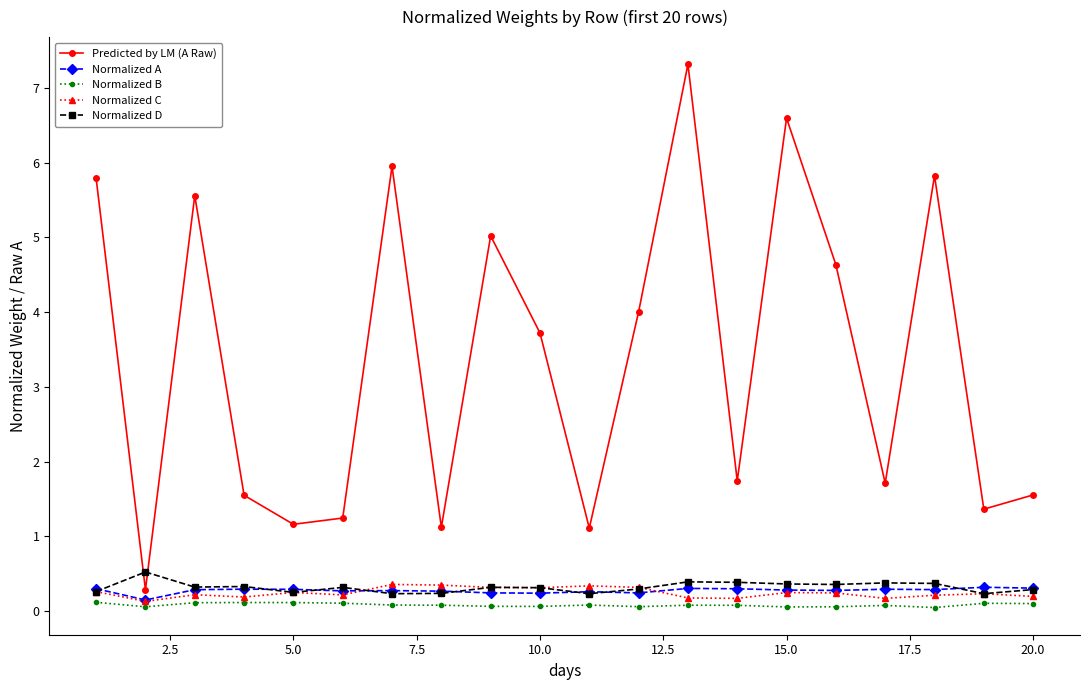

Which series has the largest total across all categories?

Predicted by LM (A Raw)